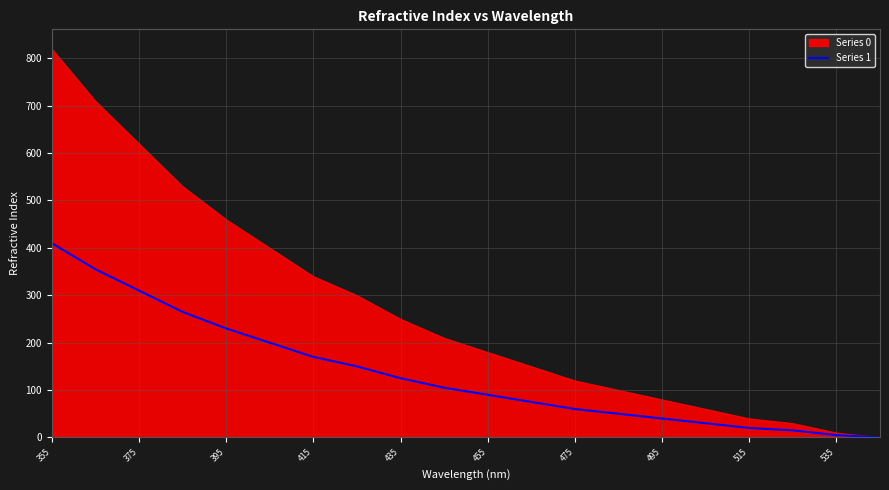

What is the maximum value for Series 1?

410.0